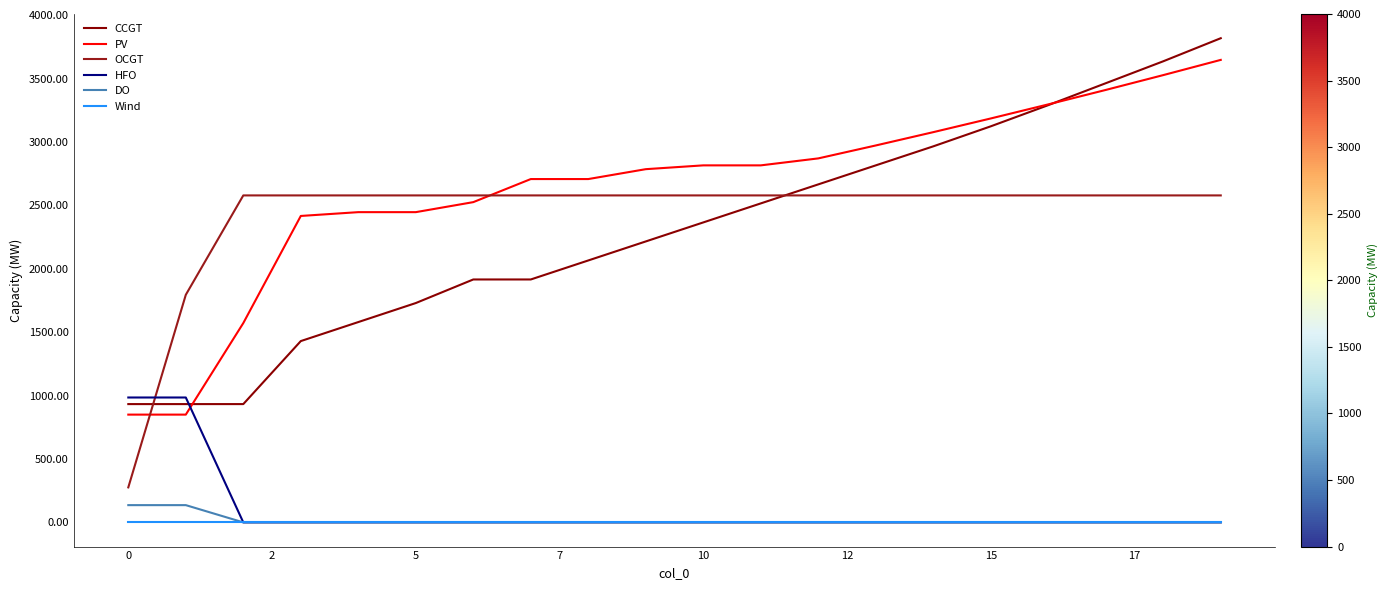

Rank the series by their maximum value, from lowest to highest.

Wind, DO, HFO, OCGT, PV, CCGT